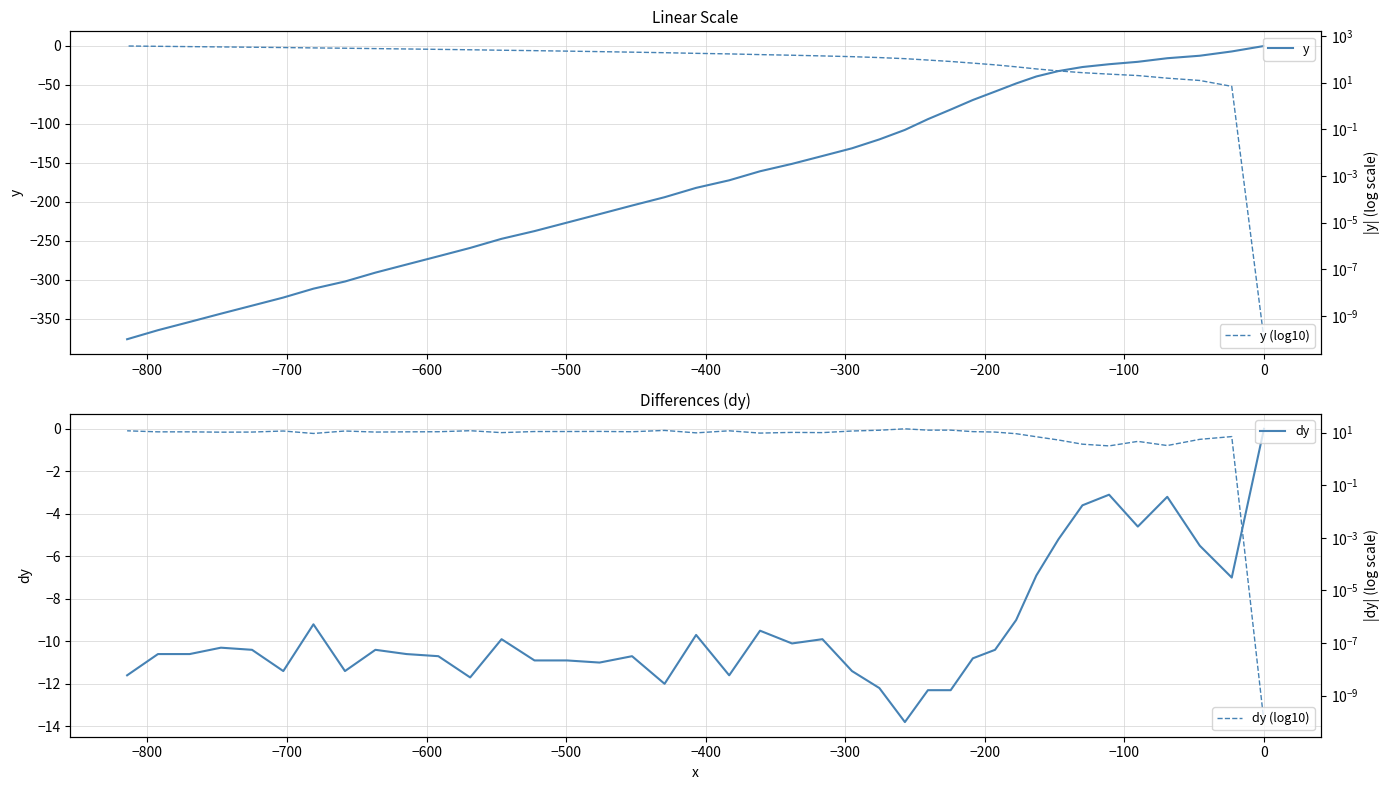

Reading left to right, extract all data points from this chart.

y: 0.0	-7.0	-12.5	-15.7	-20.3	-23.4	-27.0	-32.2	-39.1	-48.1	-58.5	-69.3	-81.6	-93.9	-107.7	-119.9	-131.3	-141.2	-151.3	-160.8	-172.4	-182.1	-194.1	-204.8	-215.8	-226.7	-237.6	-247.5	-259.2	-269.9	-280.5	-290.9	-302.3	-311.5	-322.9	-333.3	-343.6	-354.2	-364.8	-376.4
dy: 0.0	-7.0	-5.5	-3.2	-4.6	-3.1	-3.6	-5.2	-6.9	-9.0	-10.4	-10.8	-12.3	-12.3	-13.8	-12.2	-11.4	-9.9	-10.1	-9.5	-11.6	-9.7	-12.0	-10.7	-11.0	-10.9	-10.9	-9.9	-11.7	-10.7	-10.6	-10.4	-11.4	-9.2	-11.4	-10.4	-10.3	-10.6	-10.6	-11.6
y (log10): 0.0	7.0	12.5	15.7	20.3	23.4	27.0	32.2	39.1	48.1	58.5	69.3	81.6	93.9	107.7	119.9	131.3	141.2	151.3	160.8	172.4	182.1	194.1	204.8	215.8	226.7	237.6	247.5	259.2	269.9	280.5	290.9	302.3	311.5	322.9	333.3	343.6	354.2	364.8	376.4
dy (log10): 0.0	7.0	5.5	3.2	4.6	3.1	3.6	5.2	6.9	9.0	10.4	10.8	12.3	12.3	13.8	12.2	11.4	9.9	10.1	9.5	11.6	9.7	12.0	10.7	11.0	10.9	10.9	9.9	11.7	10.7	10.6	10.4	11.4	9.2	11.4	10.4	10.3	10.6	10.6	11.6